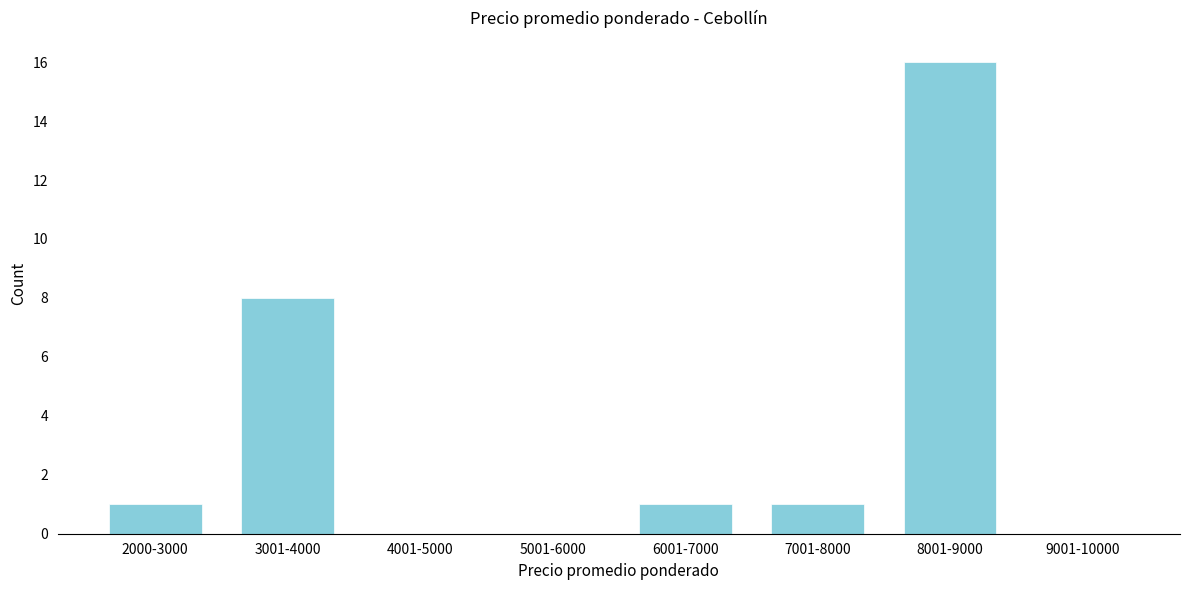

Reading right to left, what are all the values shown in this chart?

9001-10000=0	8001-9000=16	7001-8000=1	6001-7000=1	5001-6000=0	4001-5000=0	3001-4000=8	2000-3000=1